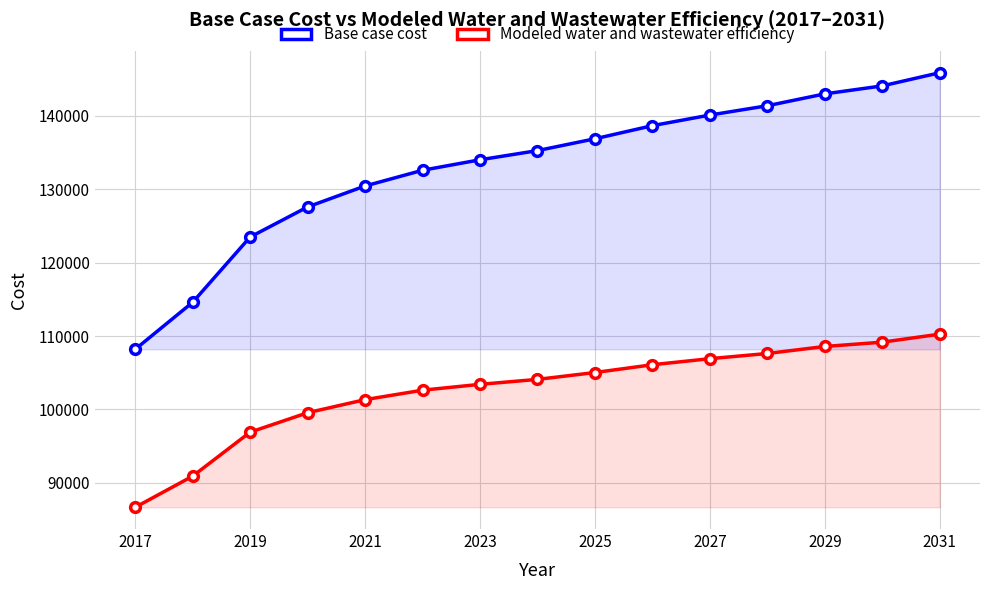

Which series has the largest range (max minus min)?

Base case cost